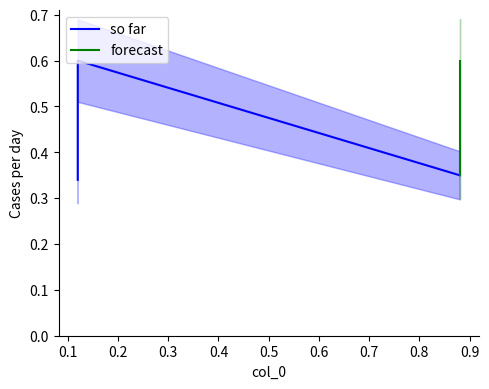

What is the difference between the maximum and second lowest values?

0.2